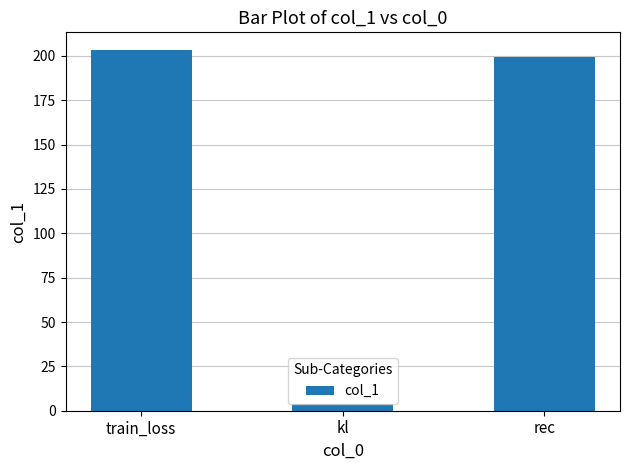

Which category has the highest value across all series?

train_loss